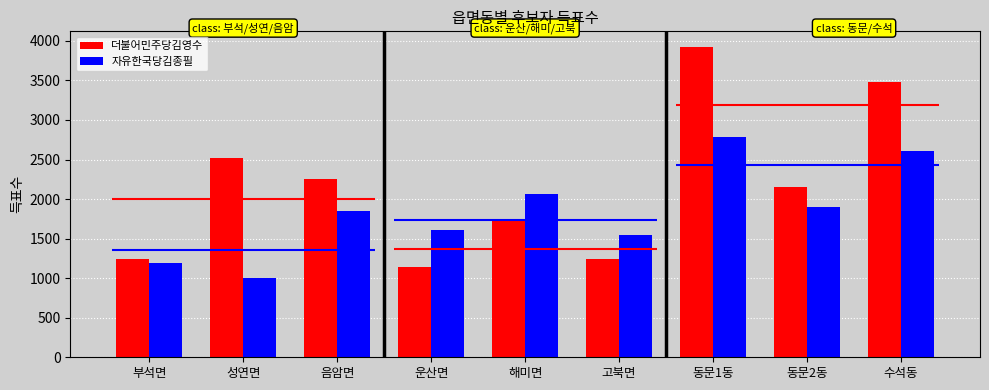

Are the bars grouped side by side (vs. stacked)?

Yes